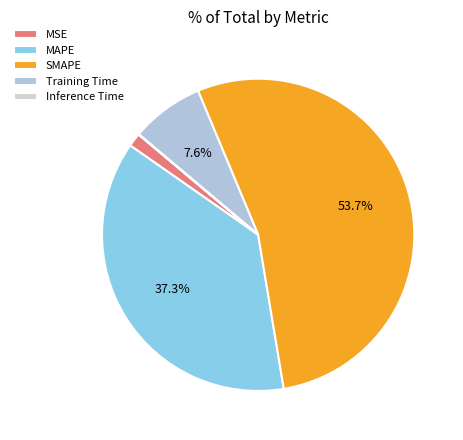

How many slices are in this pie chart?

5